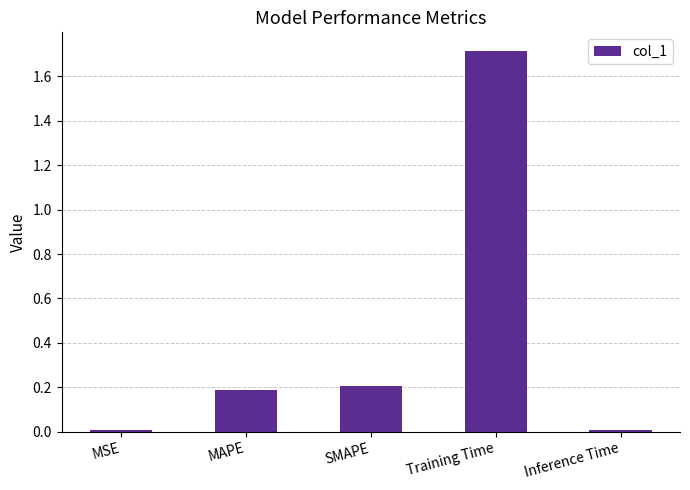

What is the approximate value at MAPE?

0.2